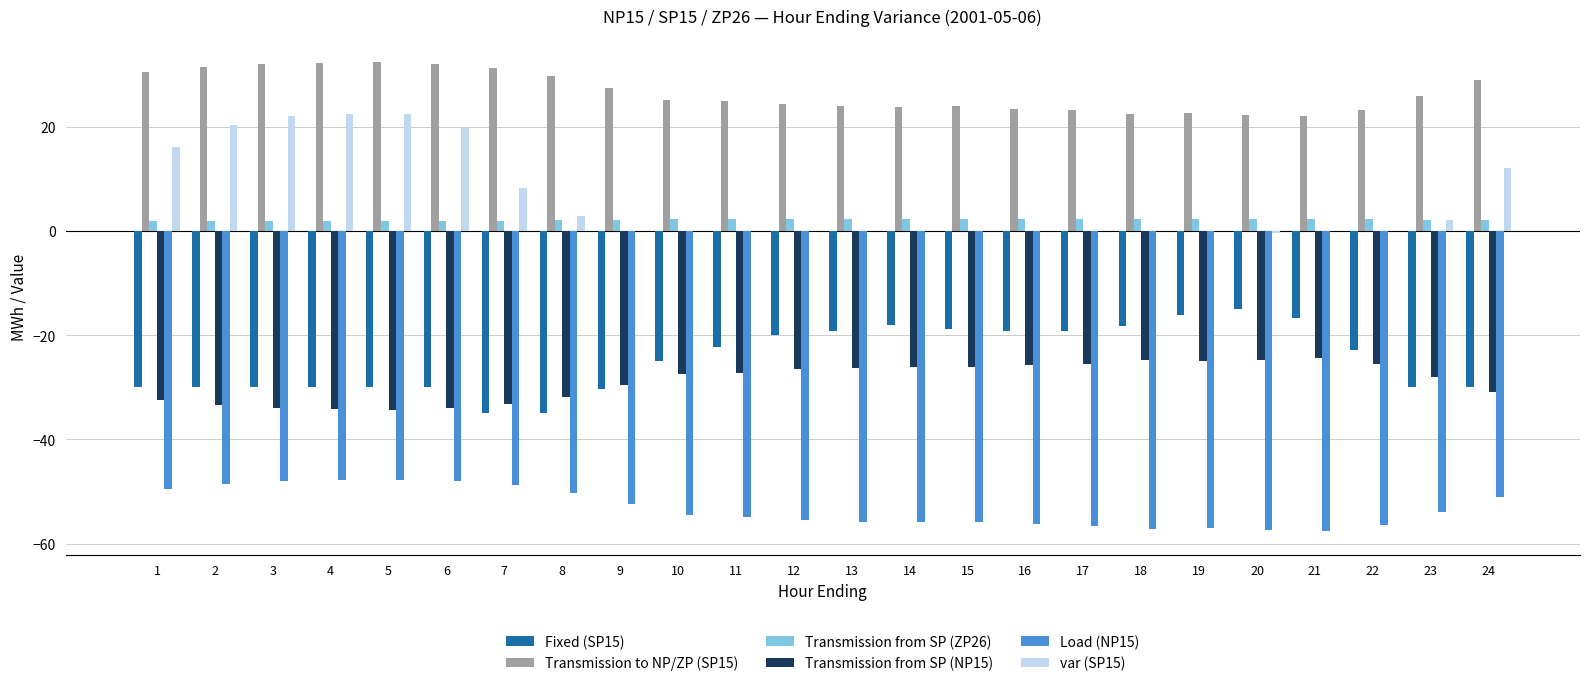

Is the value of Load (NP15) at 23 greater than the value of Fixed (SP15) at 22?

No